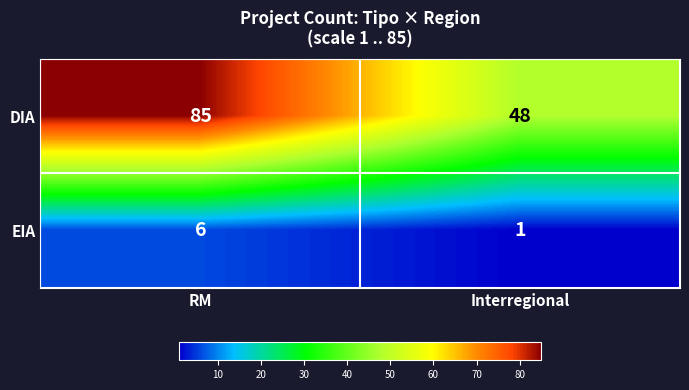

At how many categories does at least one series exceed 78?

1